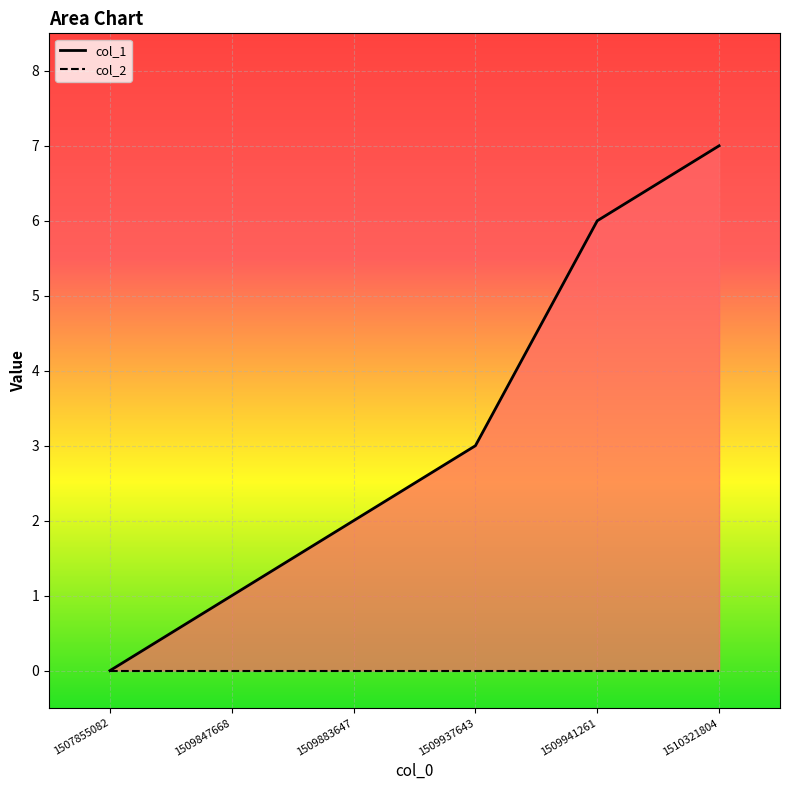

True or false: col_2_line and col_1_line cross at least once.

False